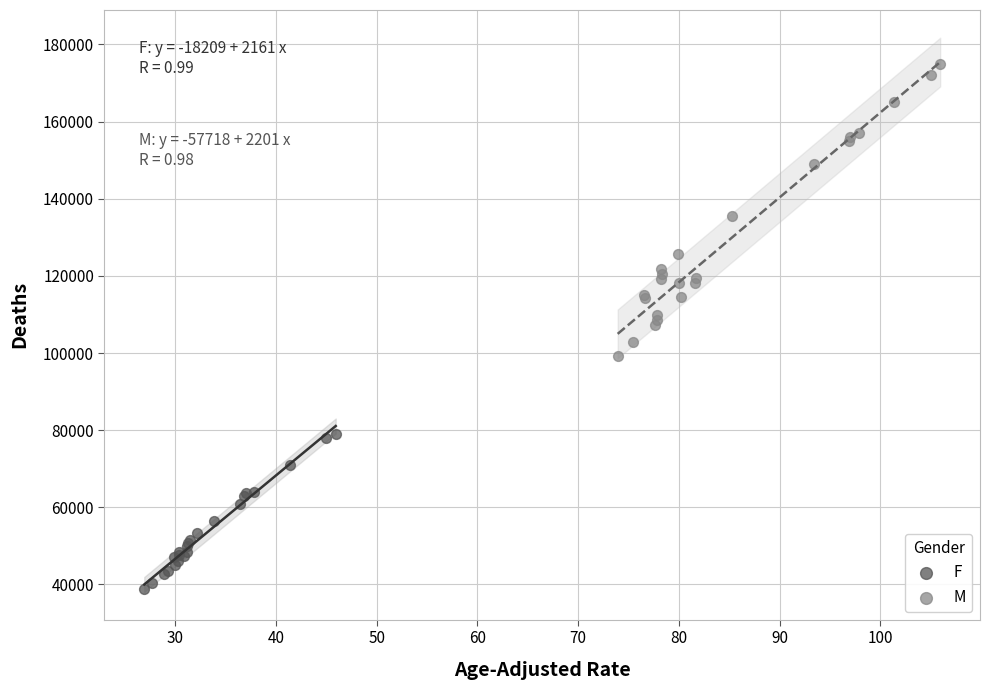

Which series contains the highest Y value?

M